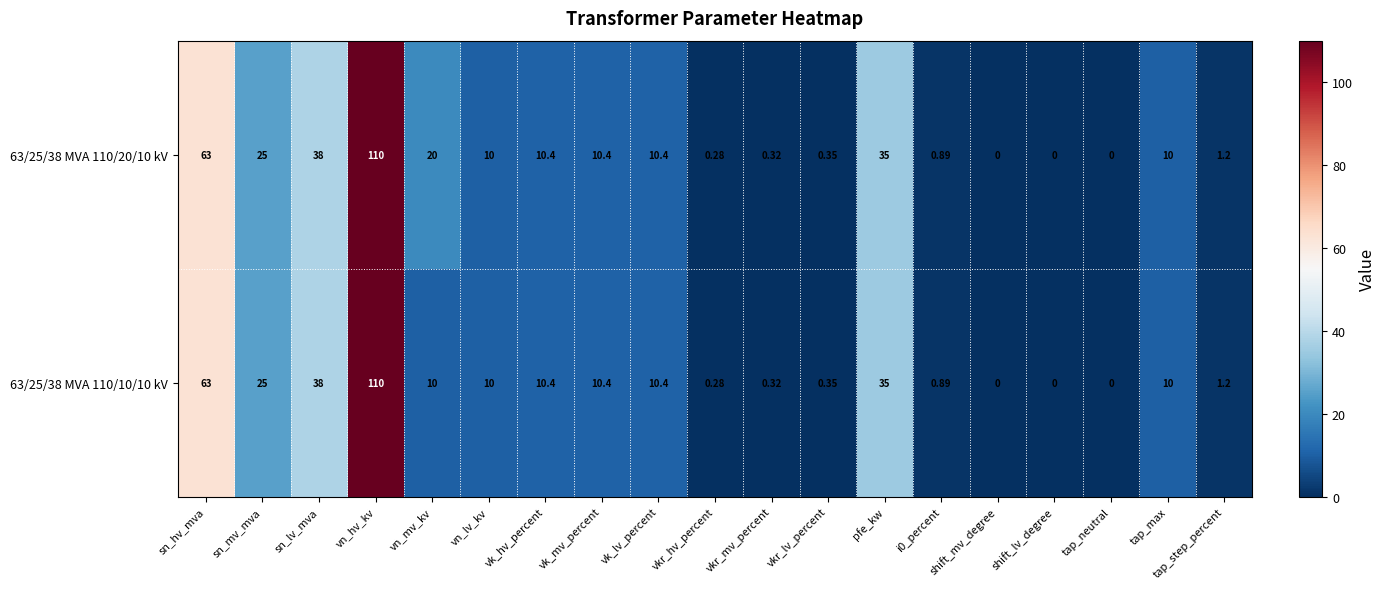

At which category does the chart reach its peak across all series?

vn_hv_kv